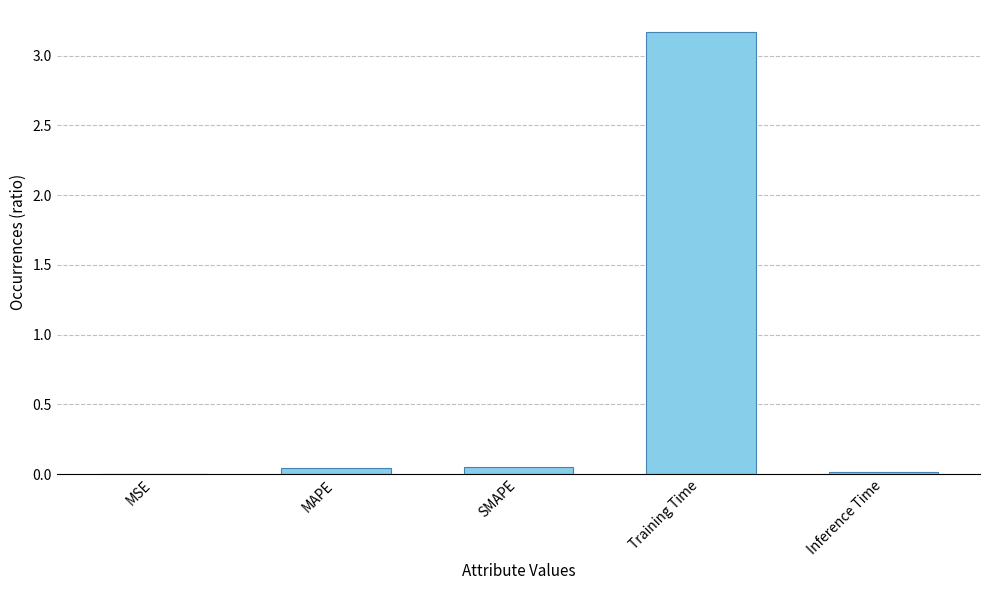

What is the sum of all values?

3.3